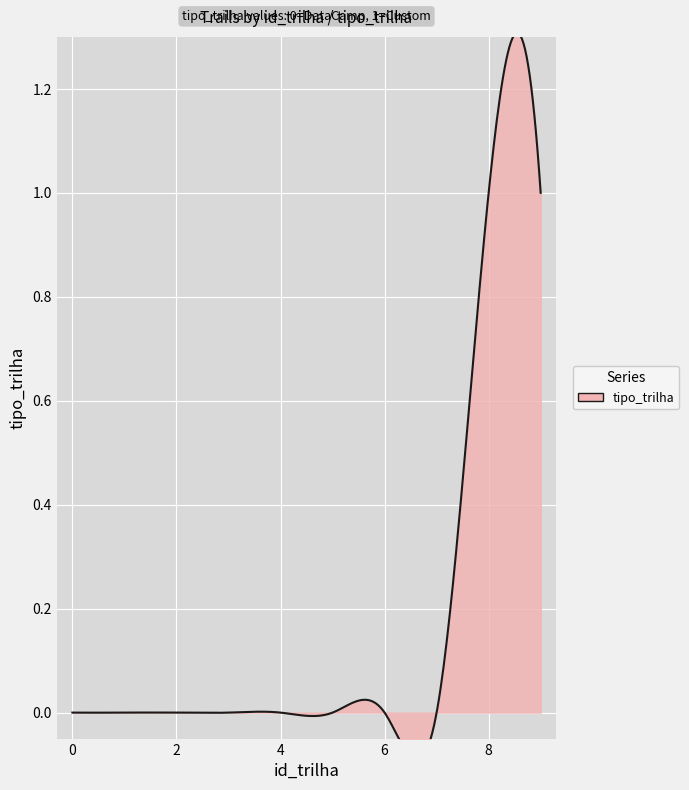

Count the number of data series in this chart.

1